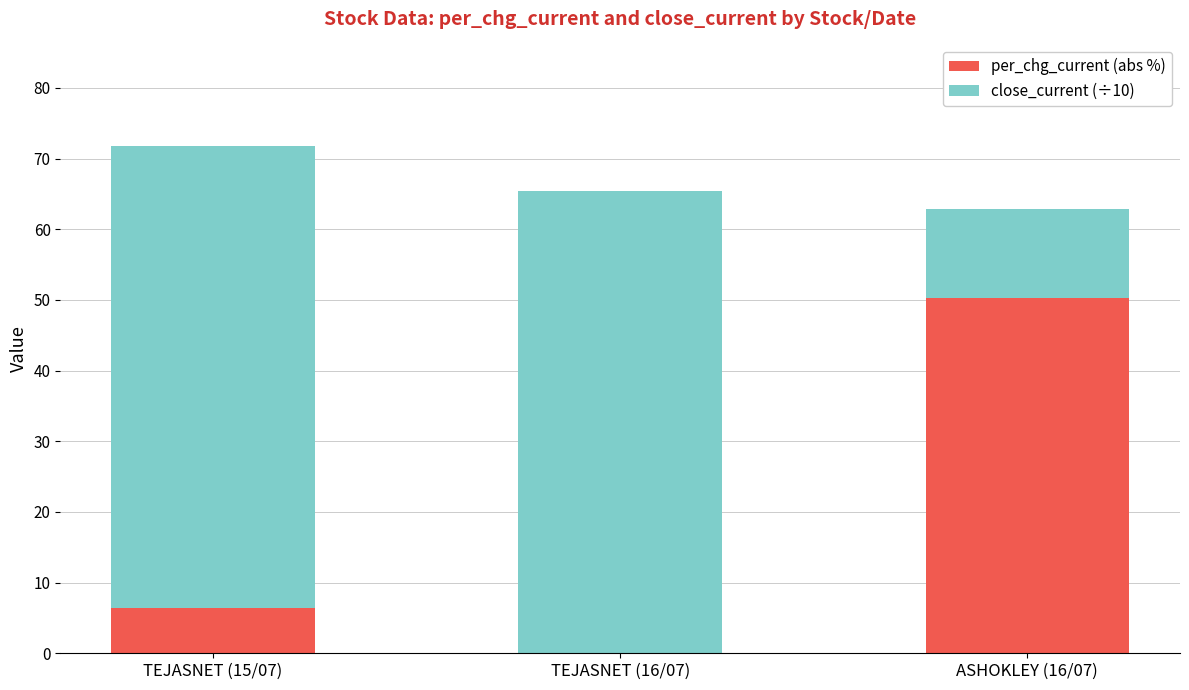

What is the sum of all per_chg_current (abs %) values?

56.9